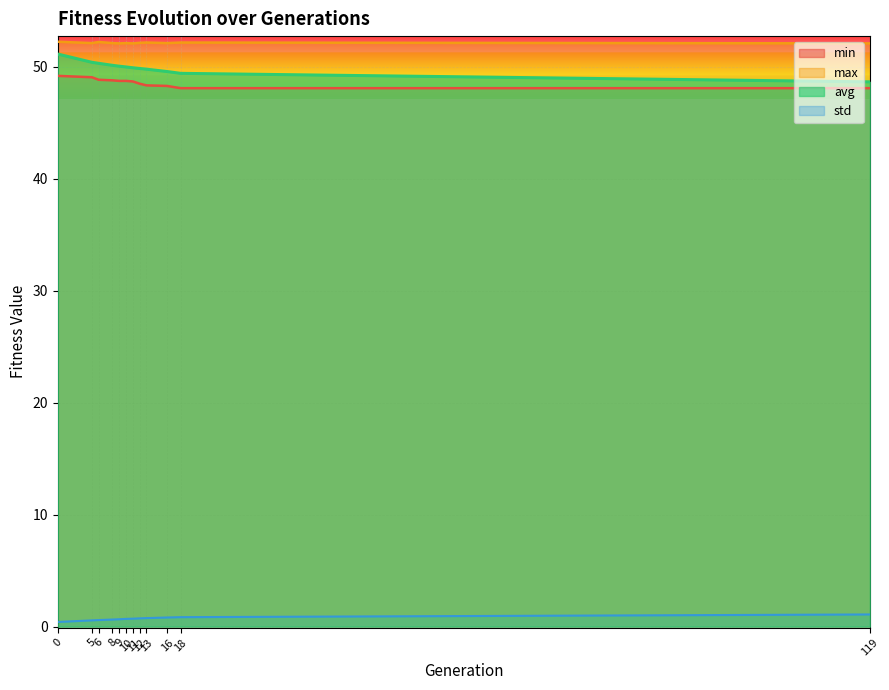

What is the sum of all std values?

8.5